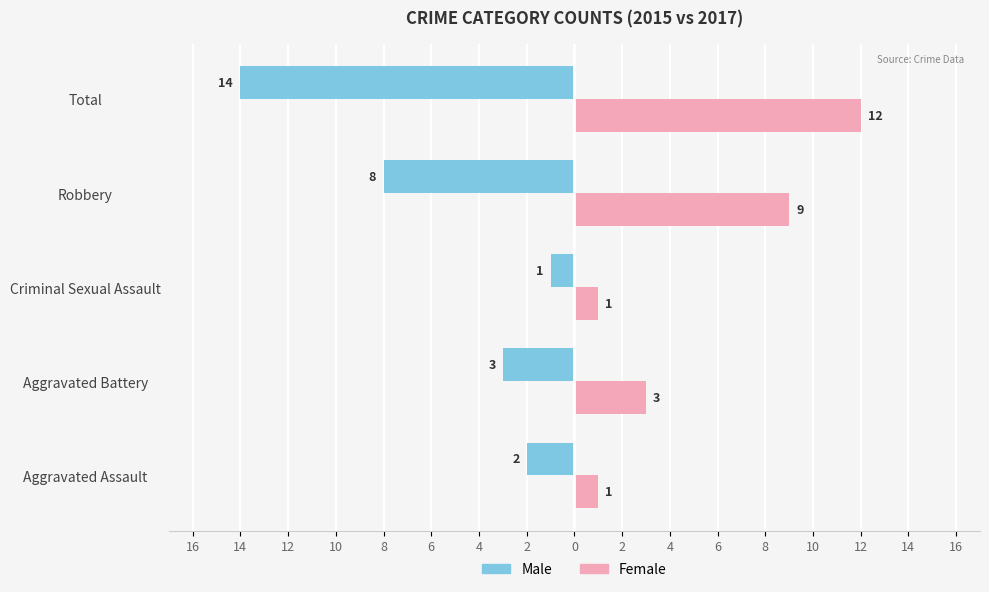

What are all the series names shown in the legend?

Male, Female